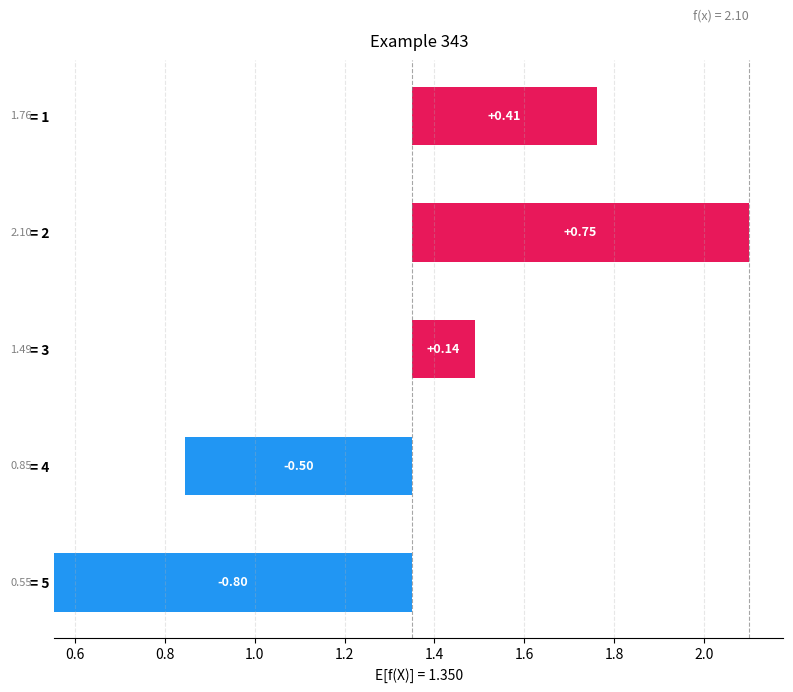

How many distinct data groups are displayed?

1